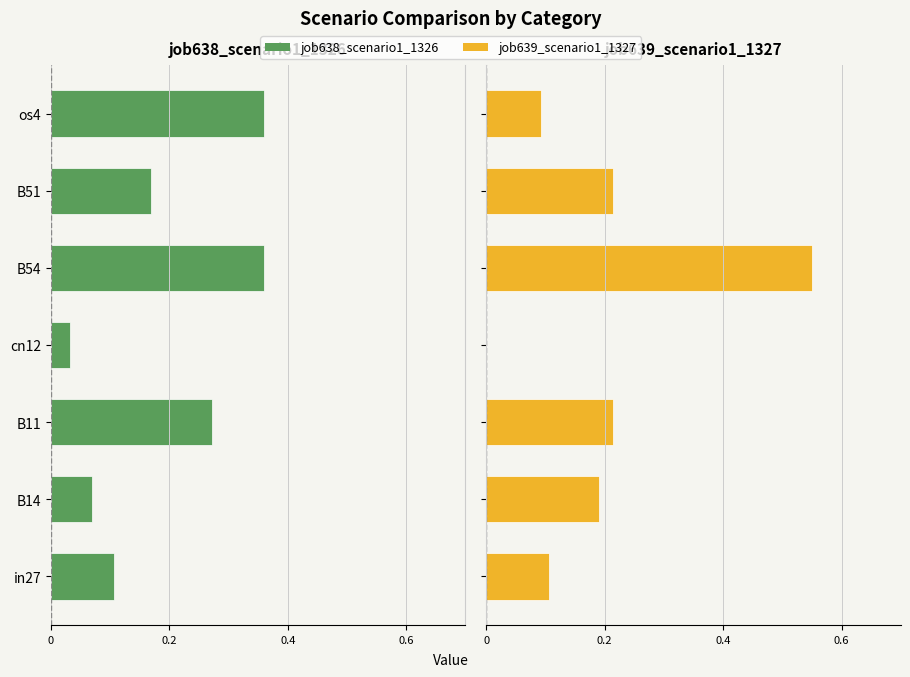

At B51, list the series in order from largest to smallest.

job639_scenario1_1327, job638_scenario1_1326